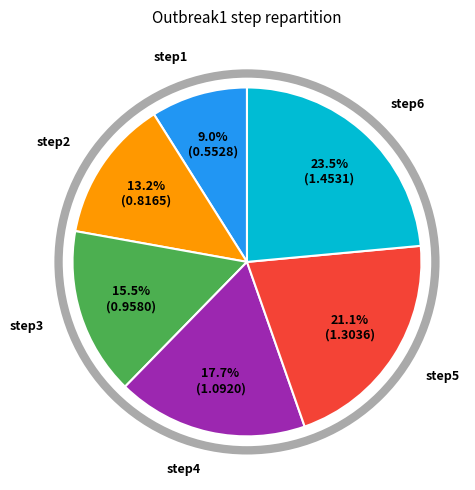

Is there any slice that represents more than half of the pie?

No